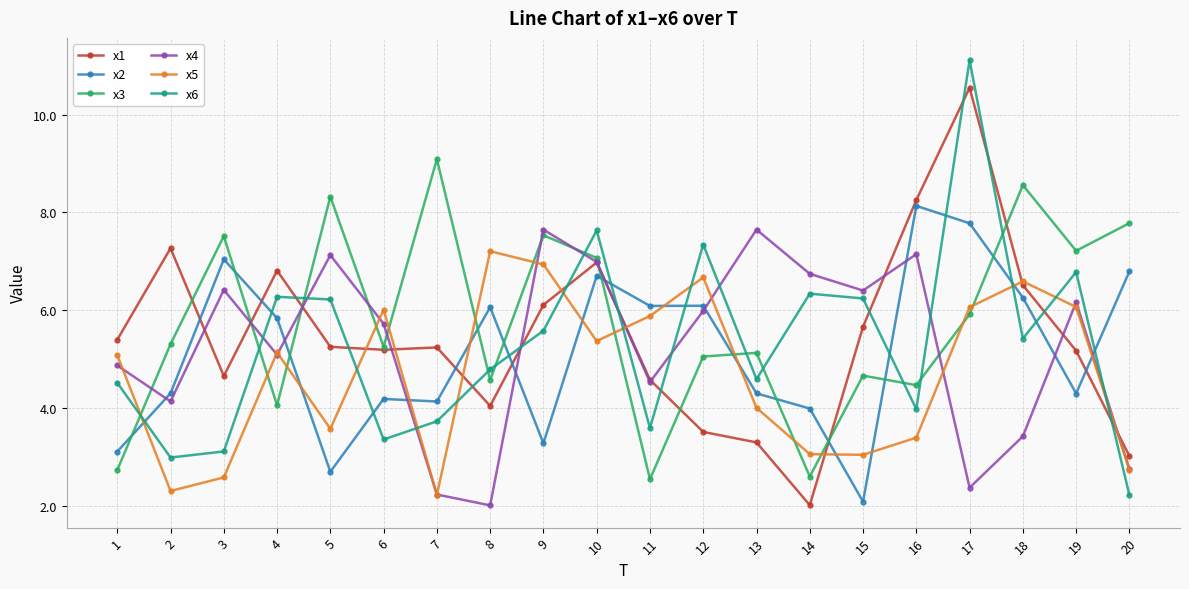

Does the chart have visible grid lines?

Yes